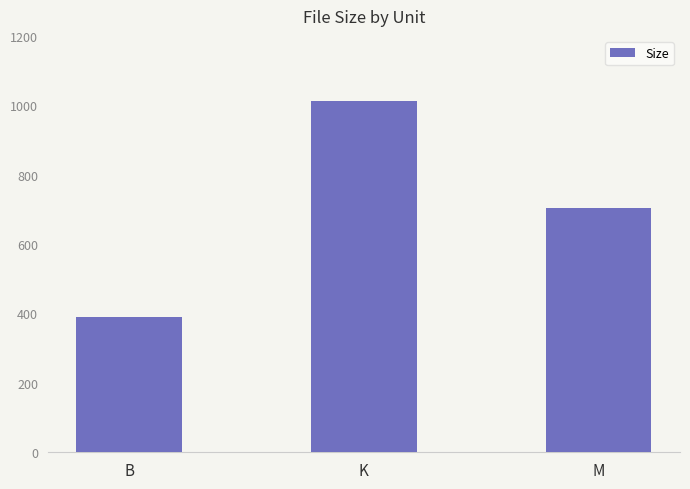

How many series are shown in this chart?

1